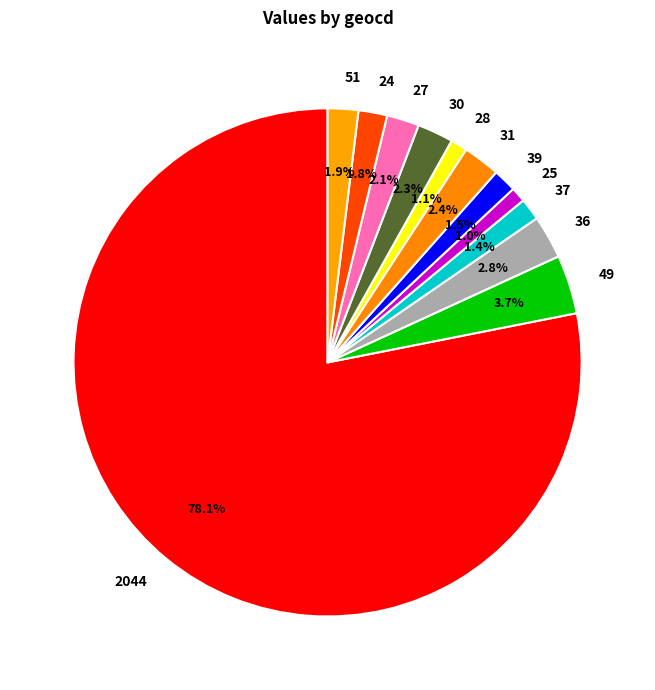

Is there any slice that represents more than half of the pie?

Yes